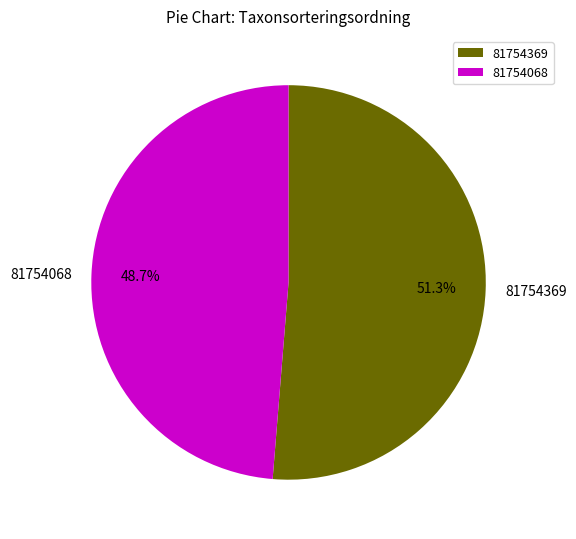

Which category has the smallest portion of the pie?

81754068